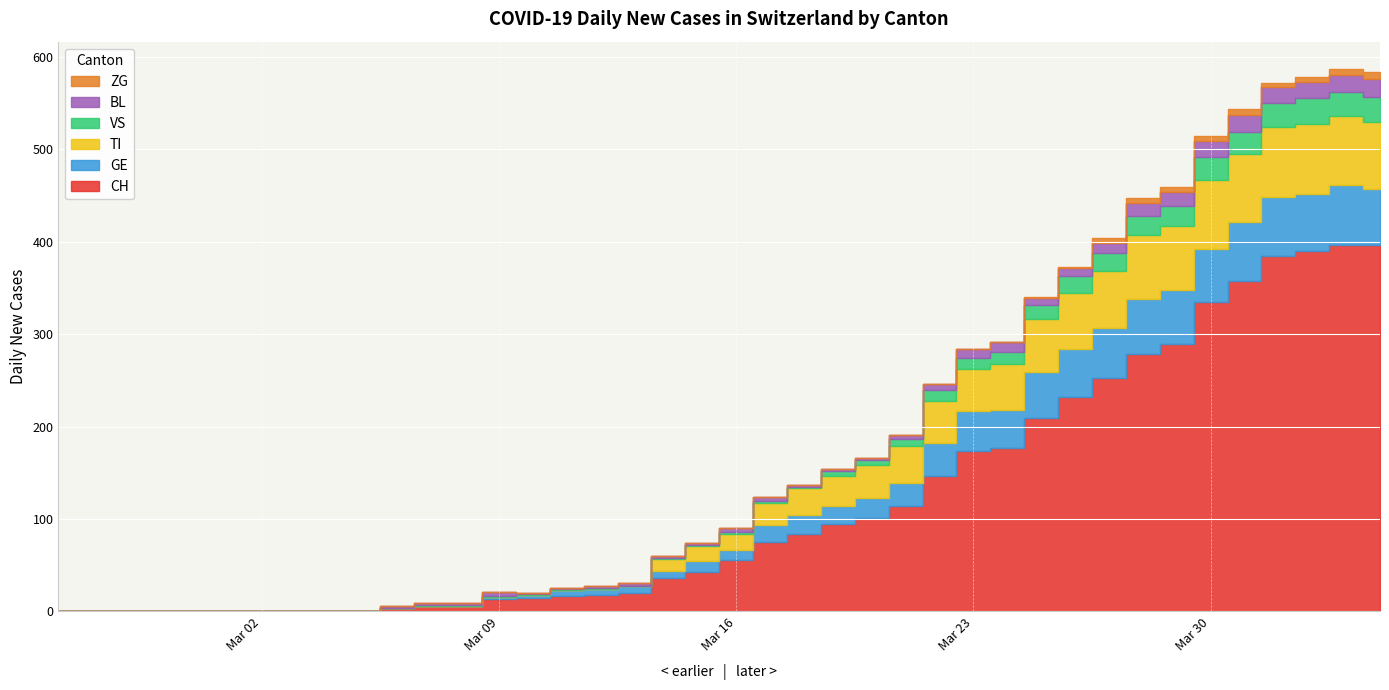

What is the label of the 6th point from the left?

2020-03-01